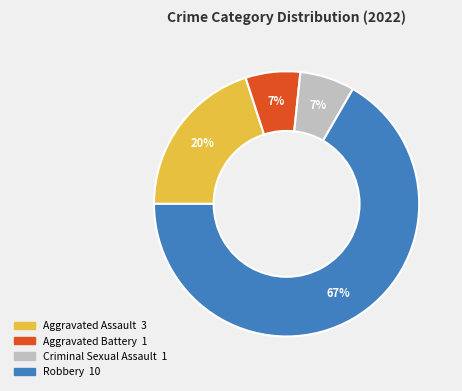

Which has a higher value, Robbery or Aggravated Battery?

Robbery